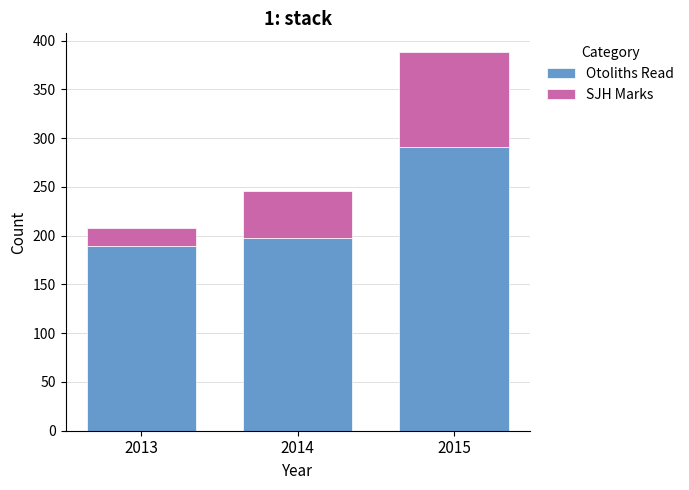

Read the Otoliths Read value at 2013, to the nearest 5.

190